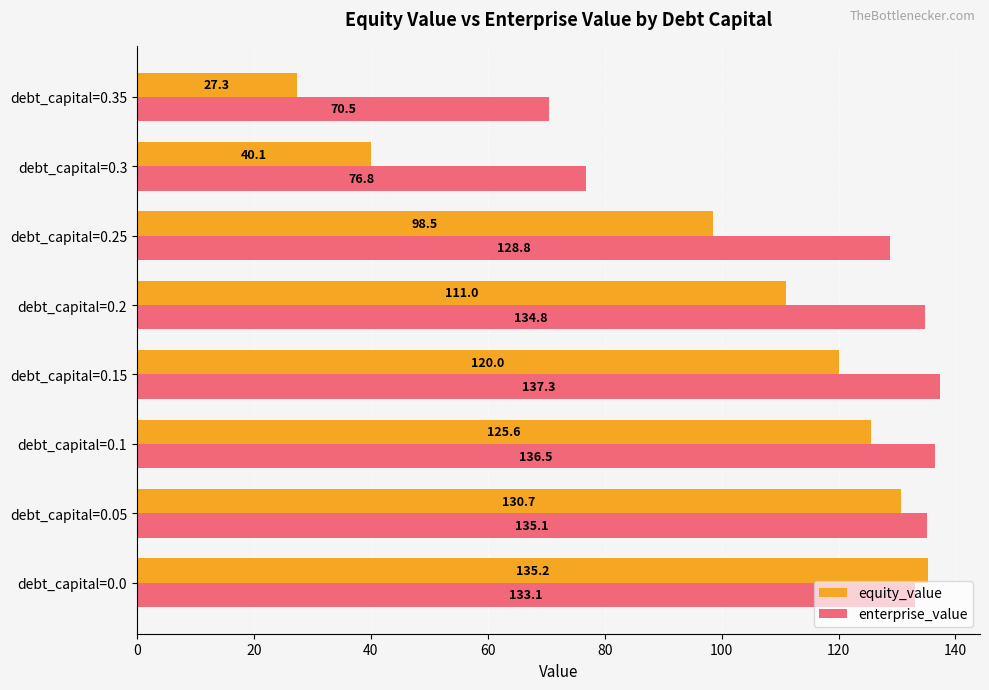

What is the sum of all enterprise_value values?

952.9